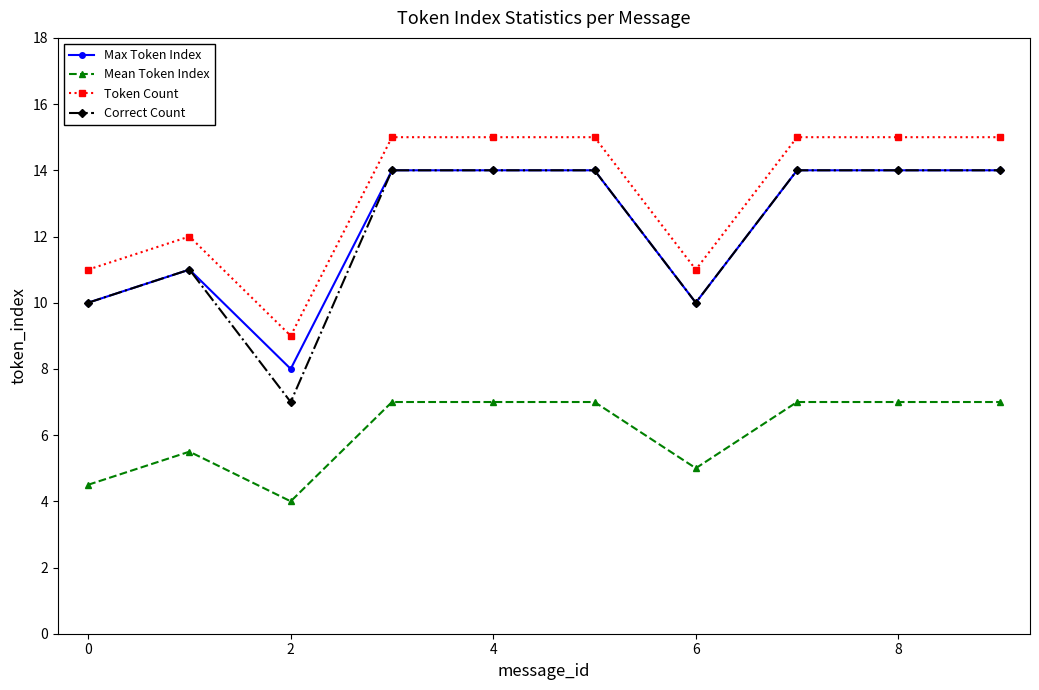

Which series has the largest total across all categories?

Token Count